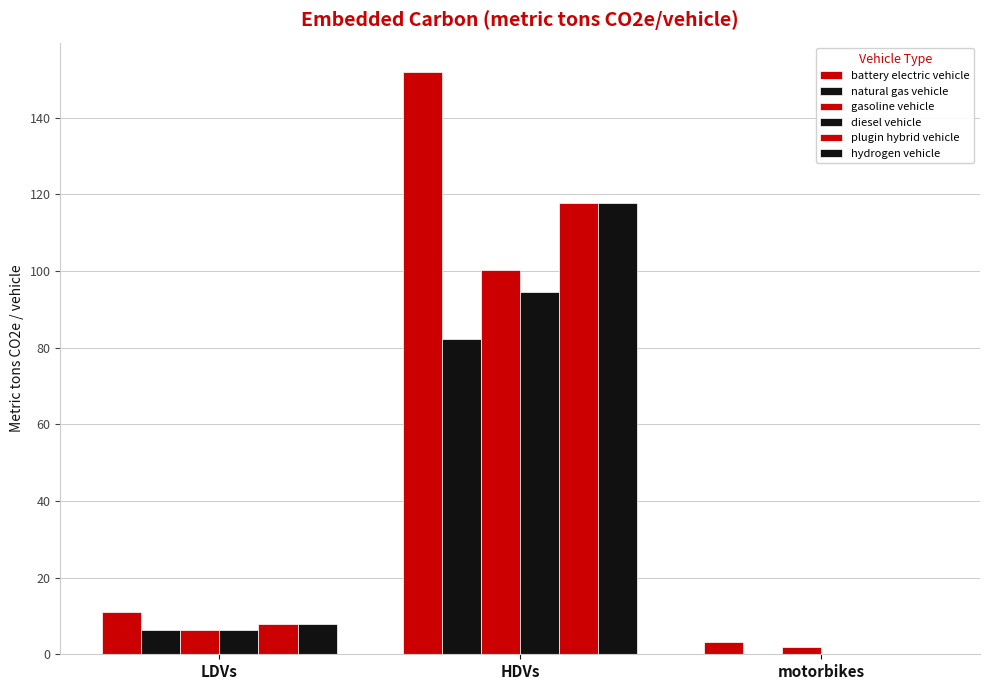

The battery electric vehicle series shows 15.0 at LDVs. True or false?

False